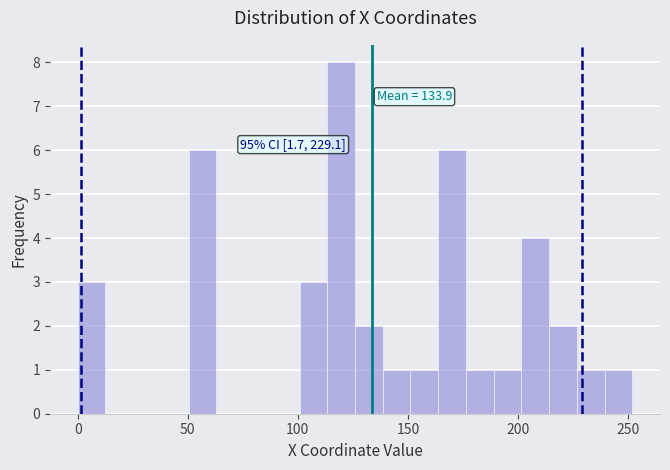

Read against the x-axis, roughly where is the centre of the tallest bar?

120